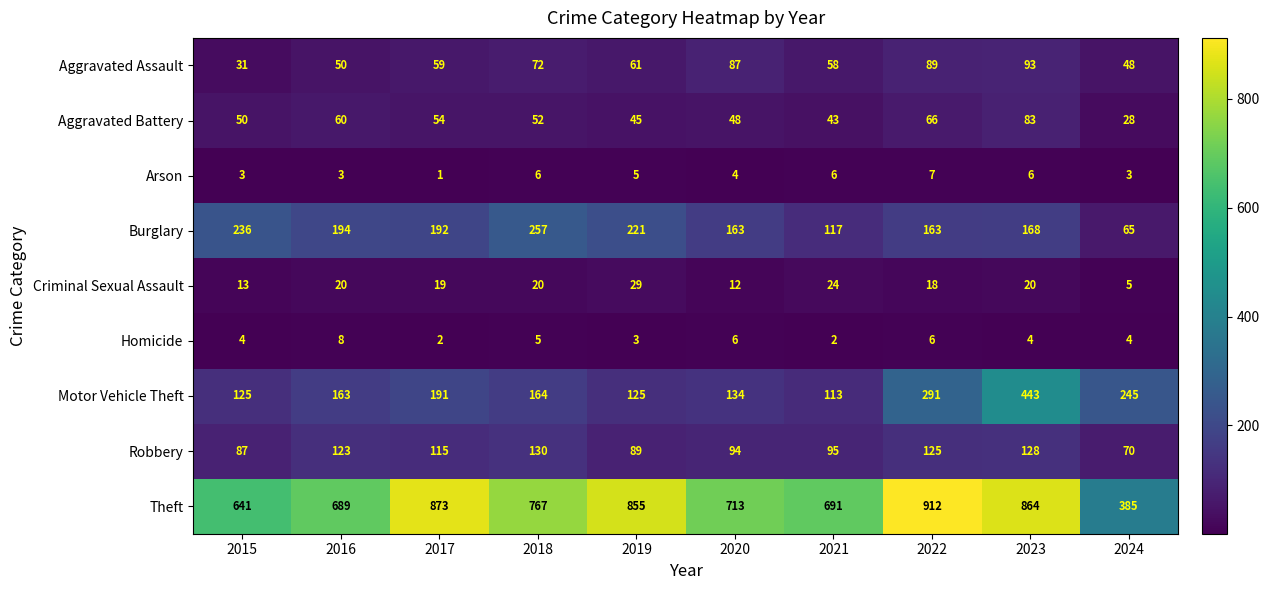

List the series in order of their peak value, lowest first.

Arson, Homicide, Criminal Sexual Assault, Aggravated Battery, Aggravated Assault, Robbery, Burglary, Motor Vehicle Theft, Theft